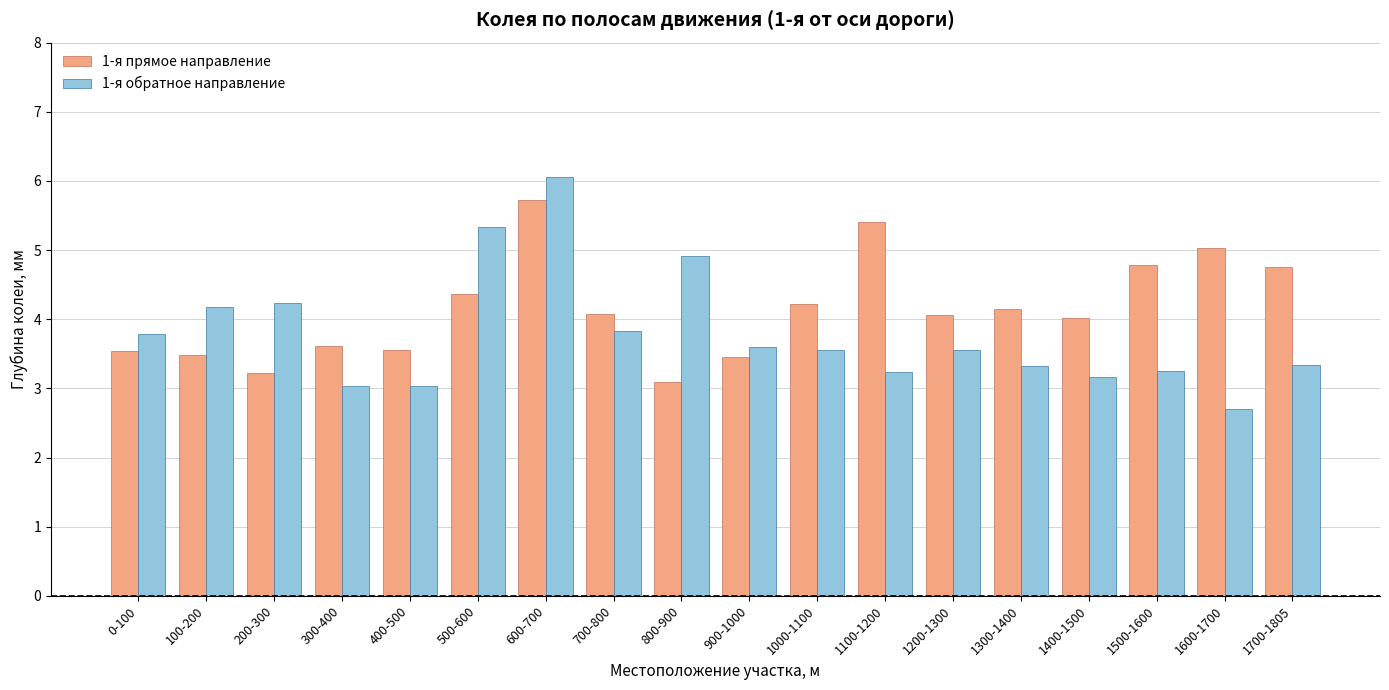

What is the minimum value for 1-я прямое направление?

3.1